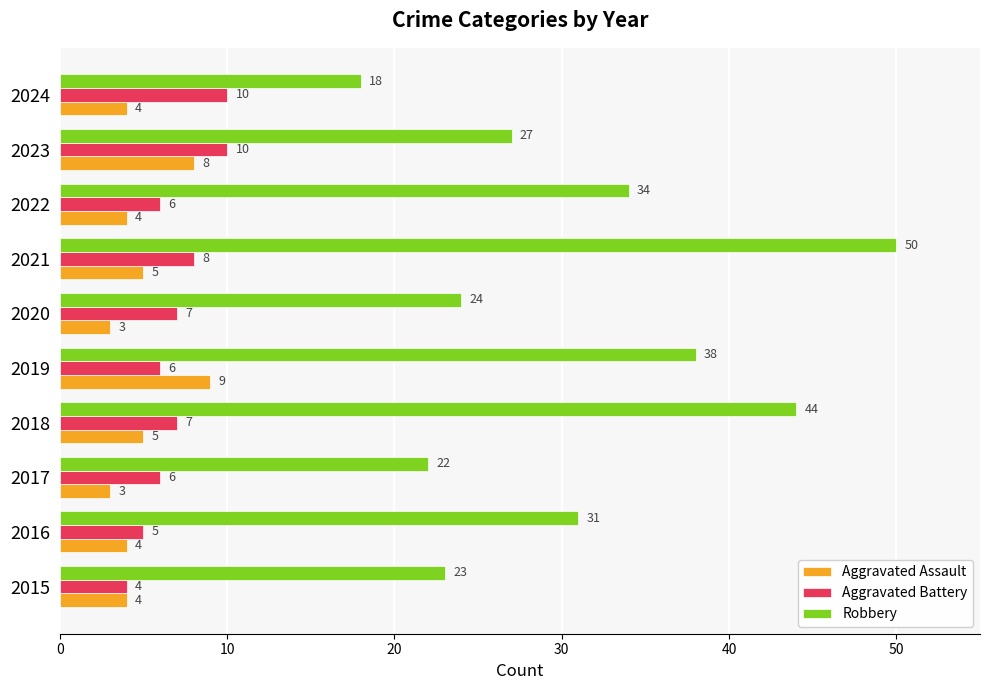

At which category is the sum across all series the highest?

2021